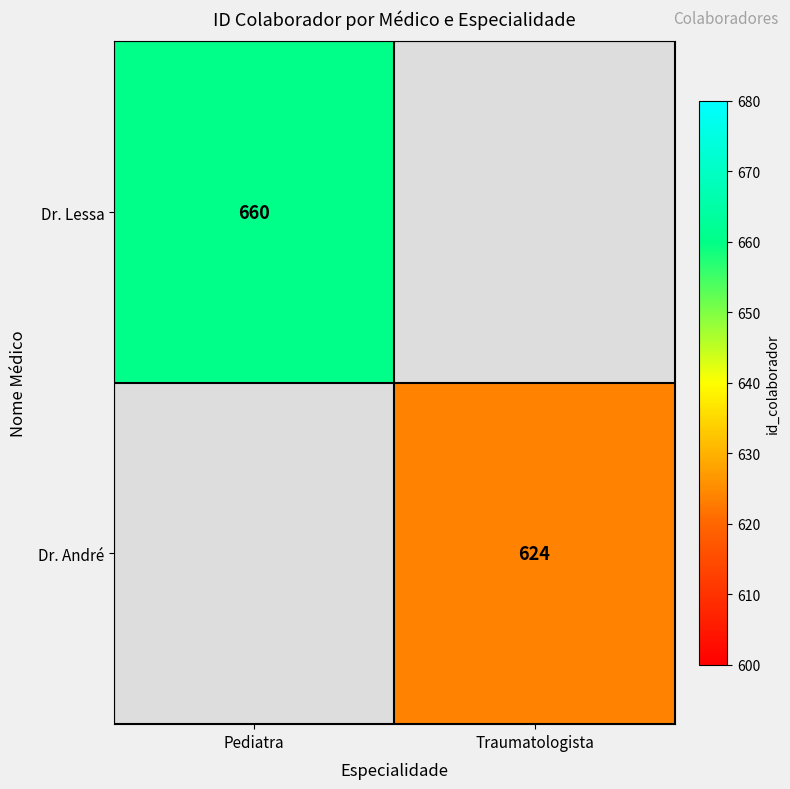

True or false: Dr. André has a value of 945 at Traumatologista.

False